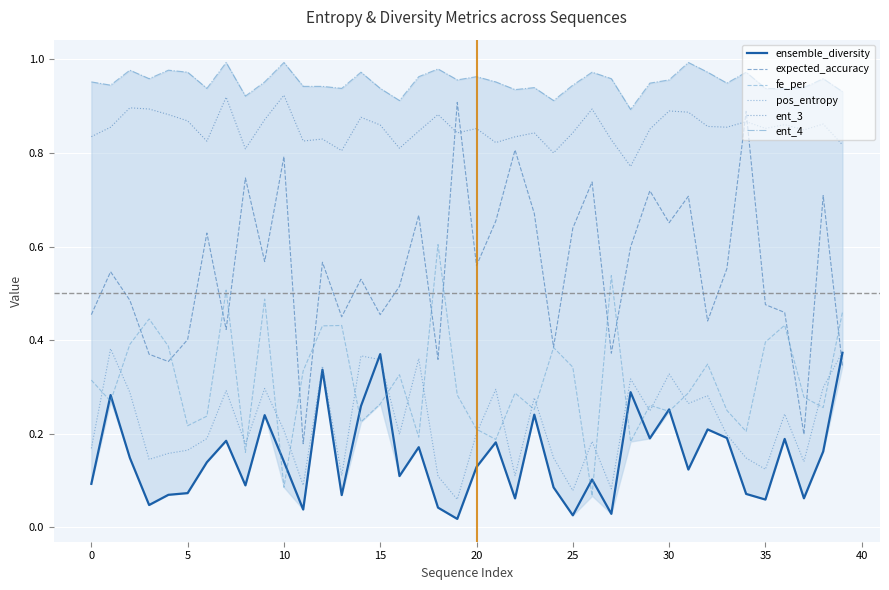

Between which two adjacent categories do ent_3 and expected_accuracy first intersect?

18 and 19